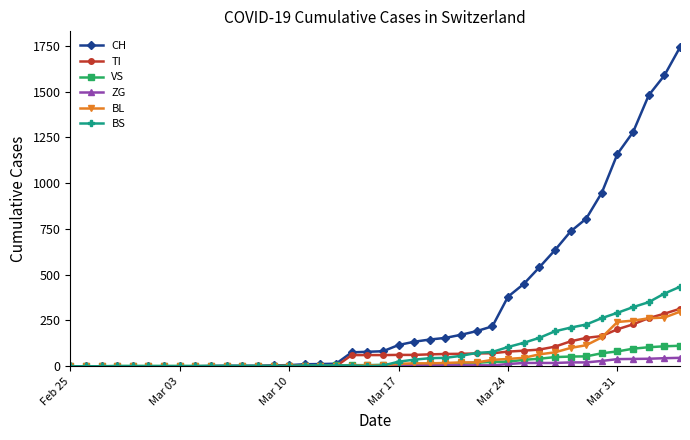

What is the maximum value shown in the chart?

1742